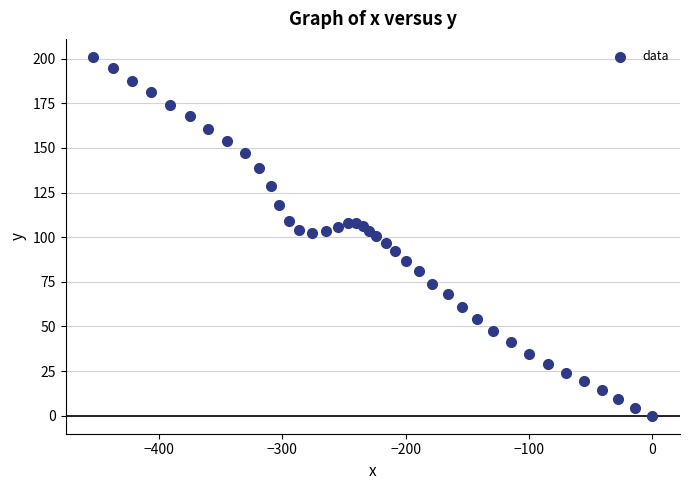

What is the range of Y values (max minus min)?

201.0